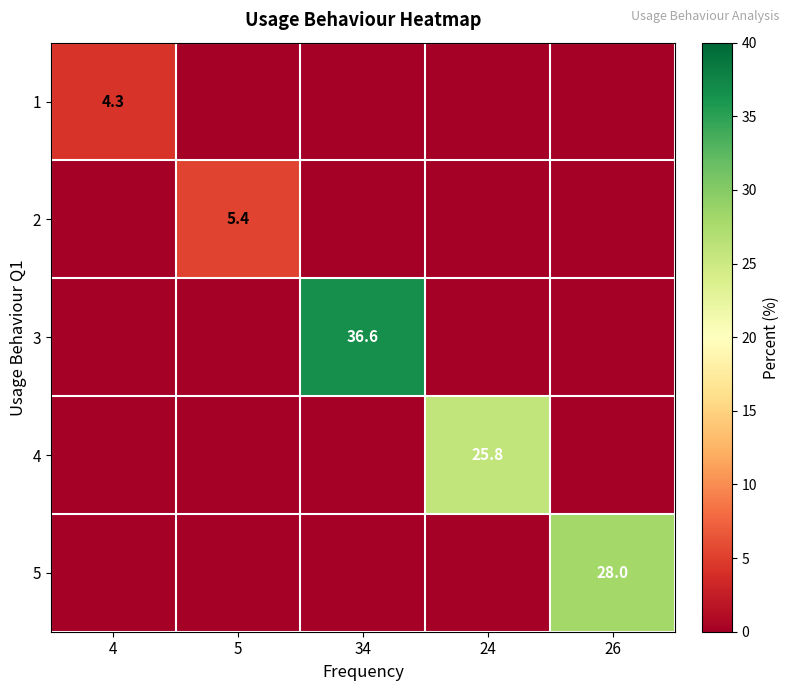

True or false: 1 has a value of 1.9 at 4.

False